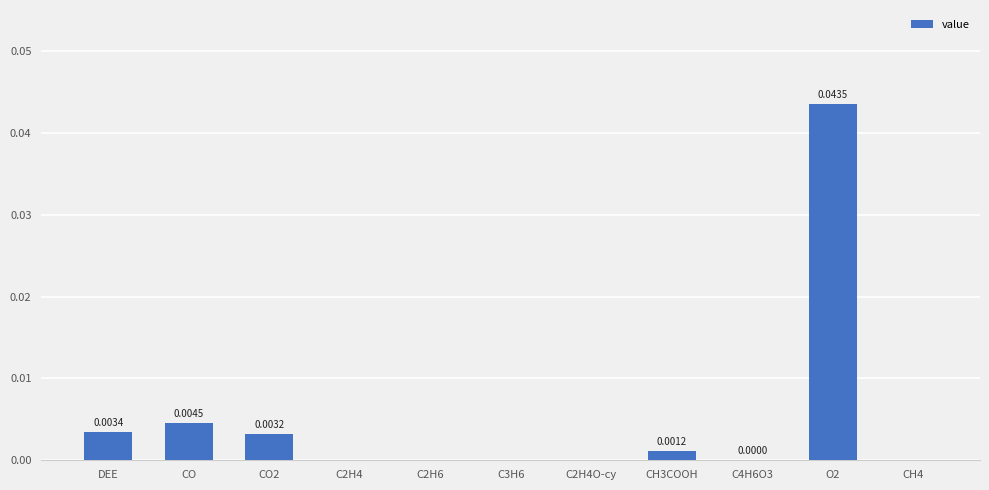

Which has a higher value, DEE or CH4?

DEE